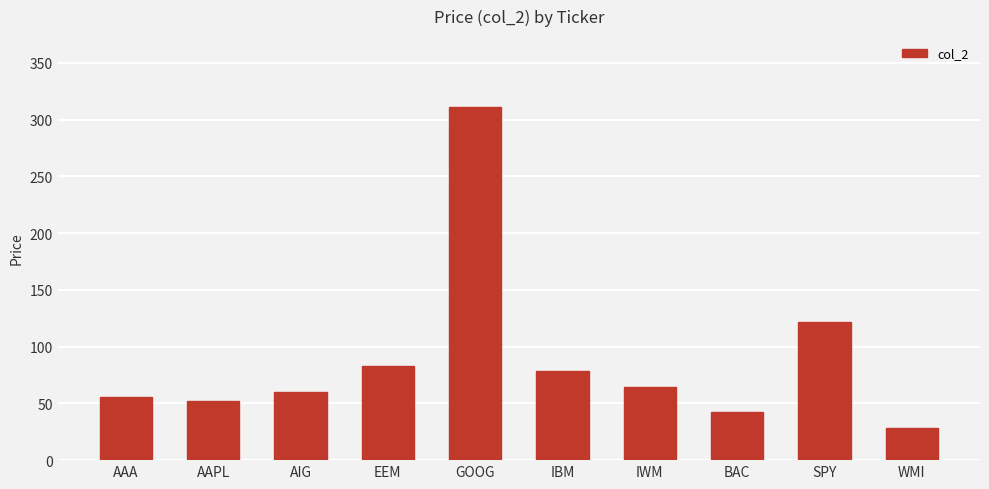

Approximately how many times larger is the value at EEM compared to AAA?

1.5